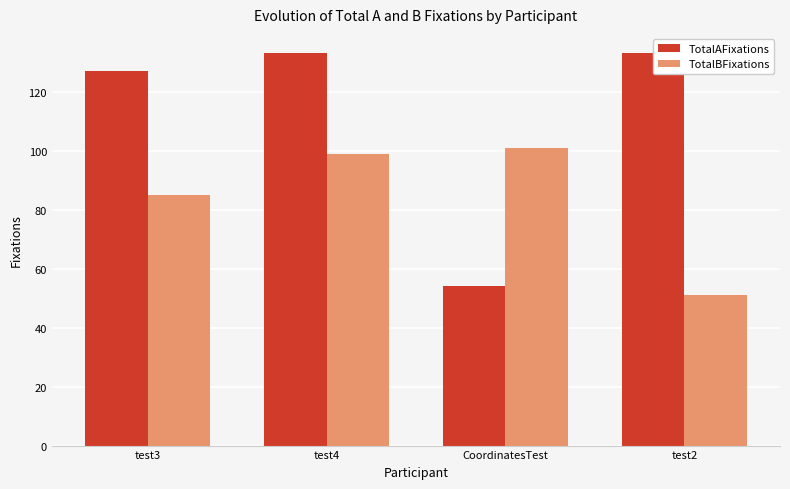

At CoordinatesTest, list the series in order from largest to smallest.

TotalBFixations, TotalAFixations